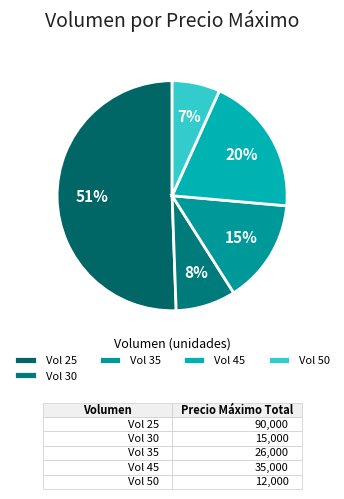

How many segments does this pie chart have?

5